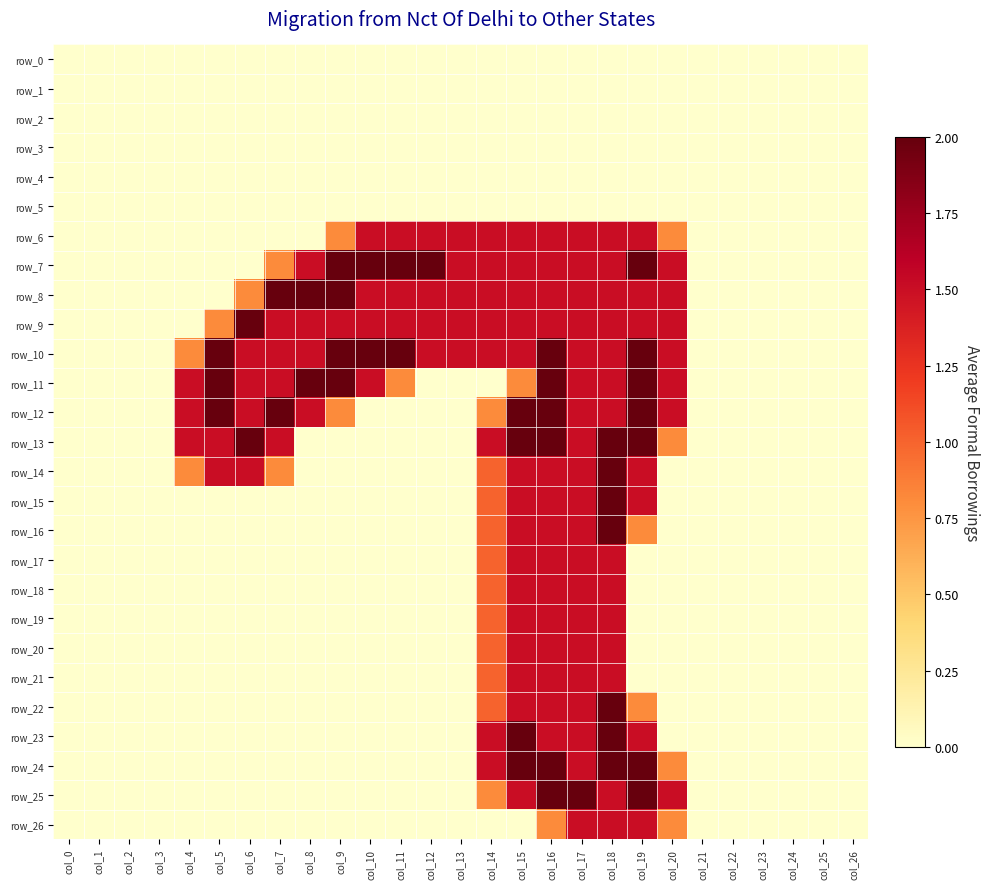

What is the total value across all series at col_4?

6.1